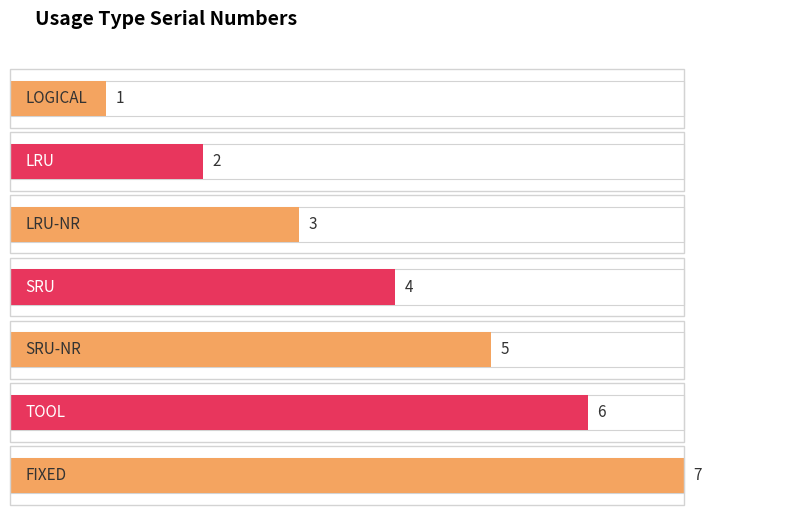

Is it true that the value at LRU is 3?

False